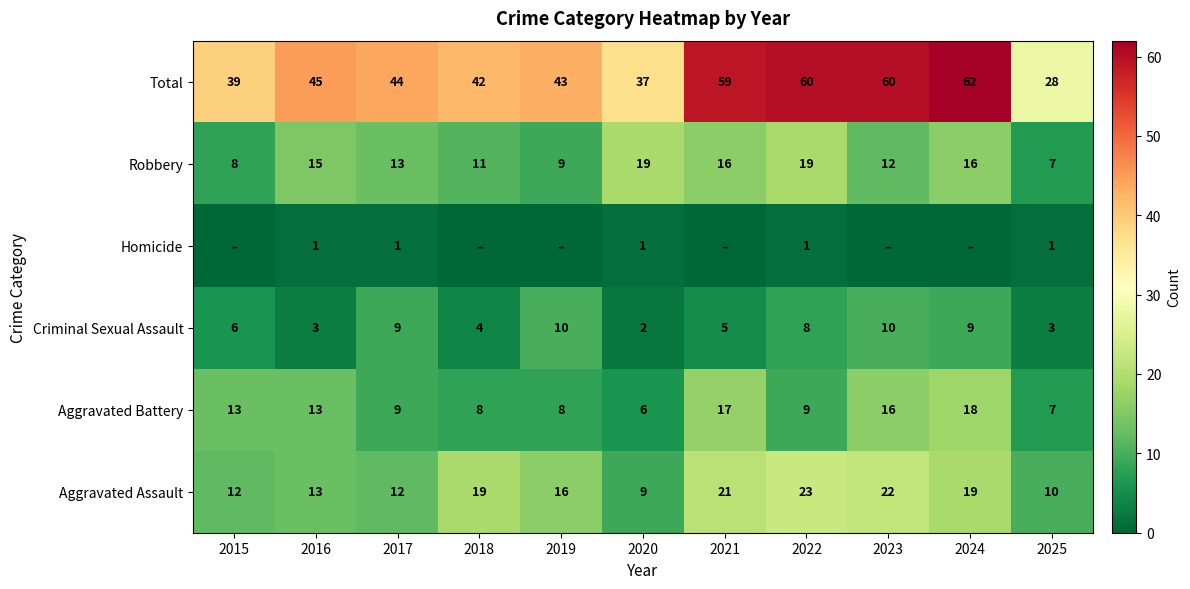

At which category is the sum across all series the highest?

2024